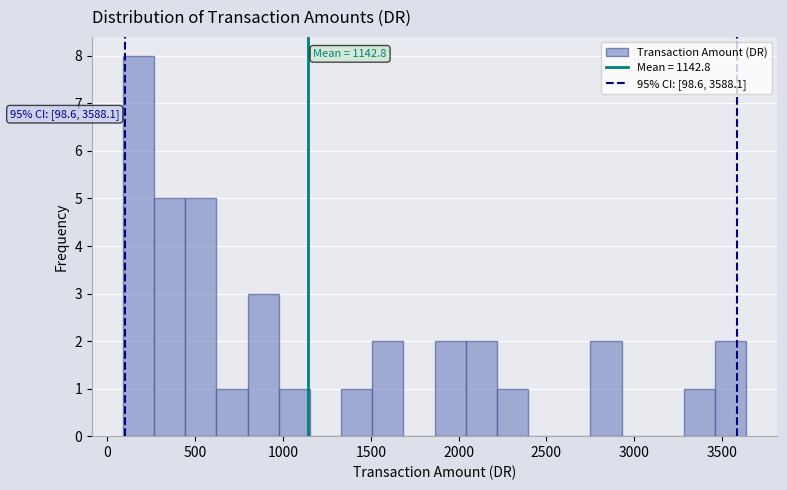

Read against the x-axis, roughly where is the centre of the tallest bar?

200